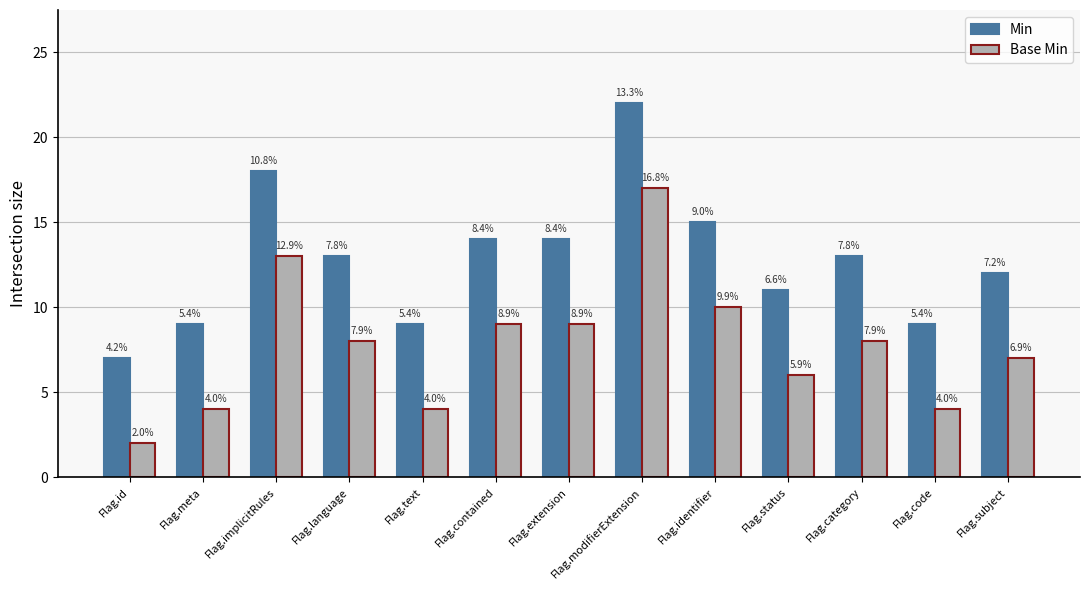

At how many categories does at least one series exceed 6?

13